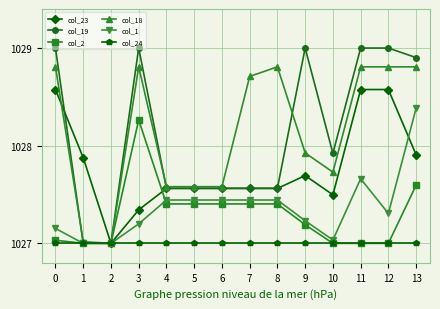

How many data points in col_18 are above 1028?

7